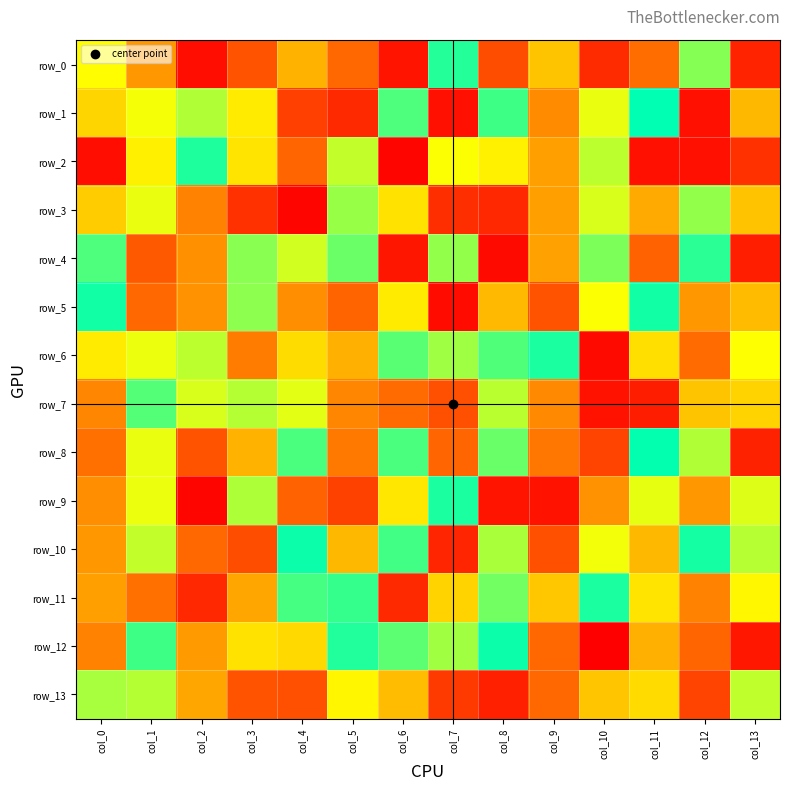

Which series has the widest spread of values?

row_12